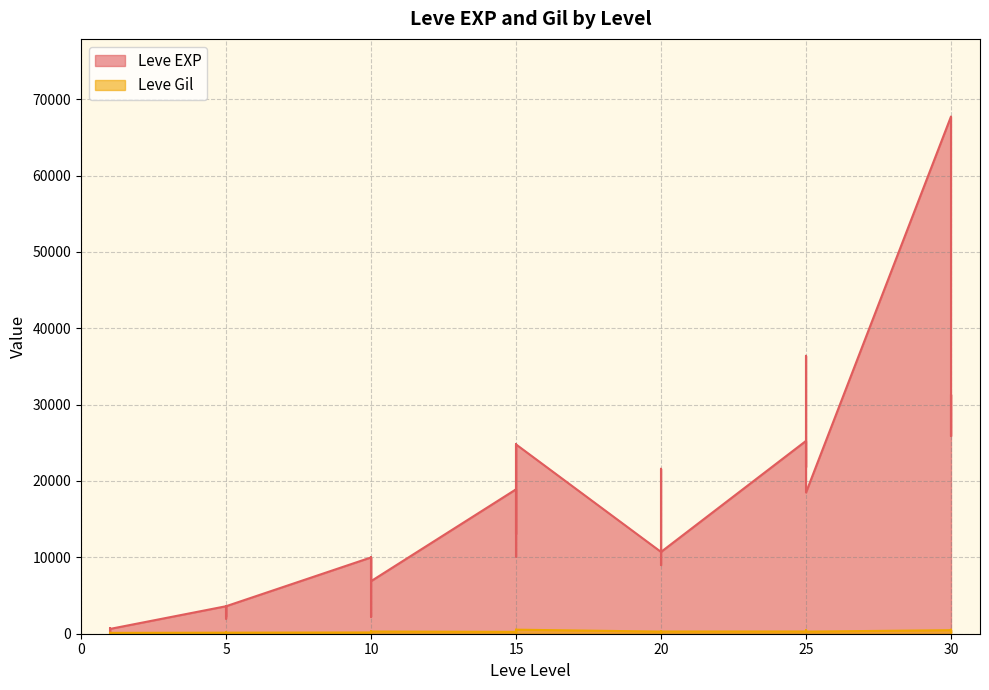

What is the maximum value shown in the chart?

67730